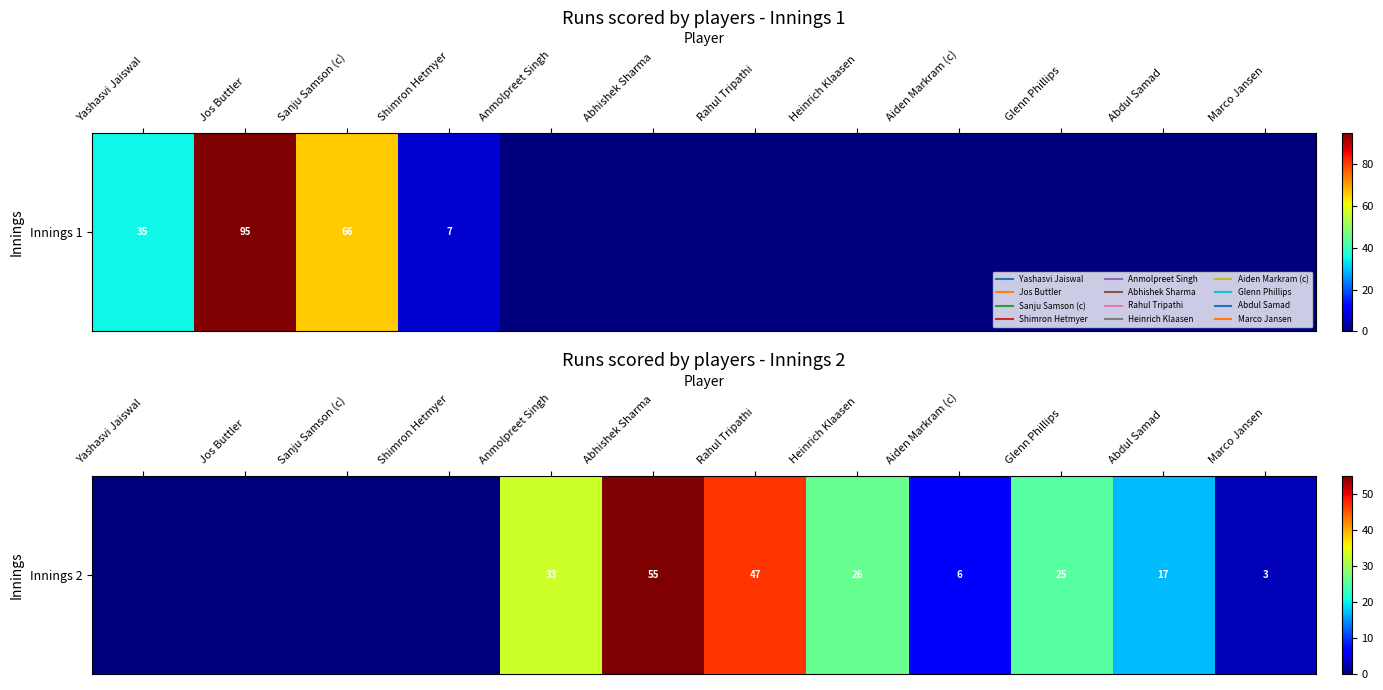

What is the maximum value shown in the chart?

55